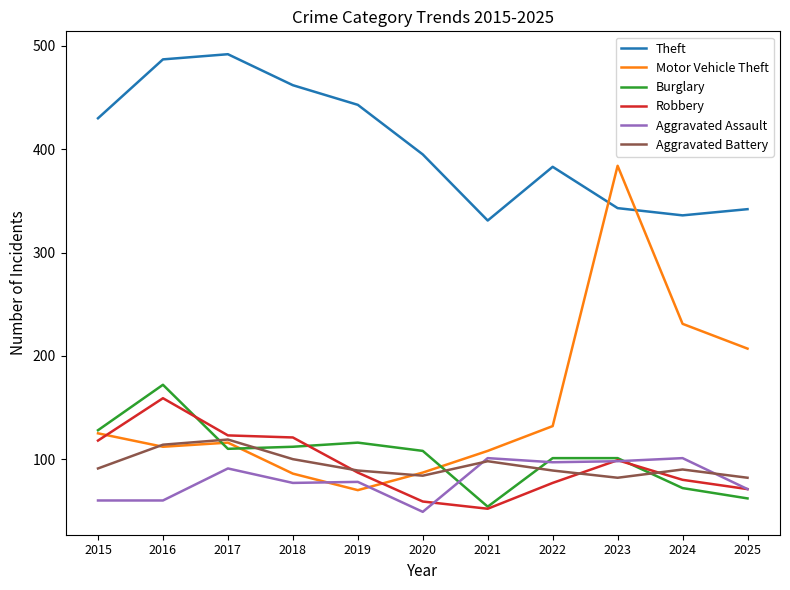

Which series has the widest spread of values?

Motor Vehicle Theft